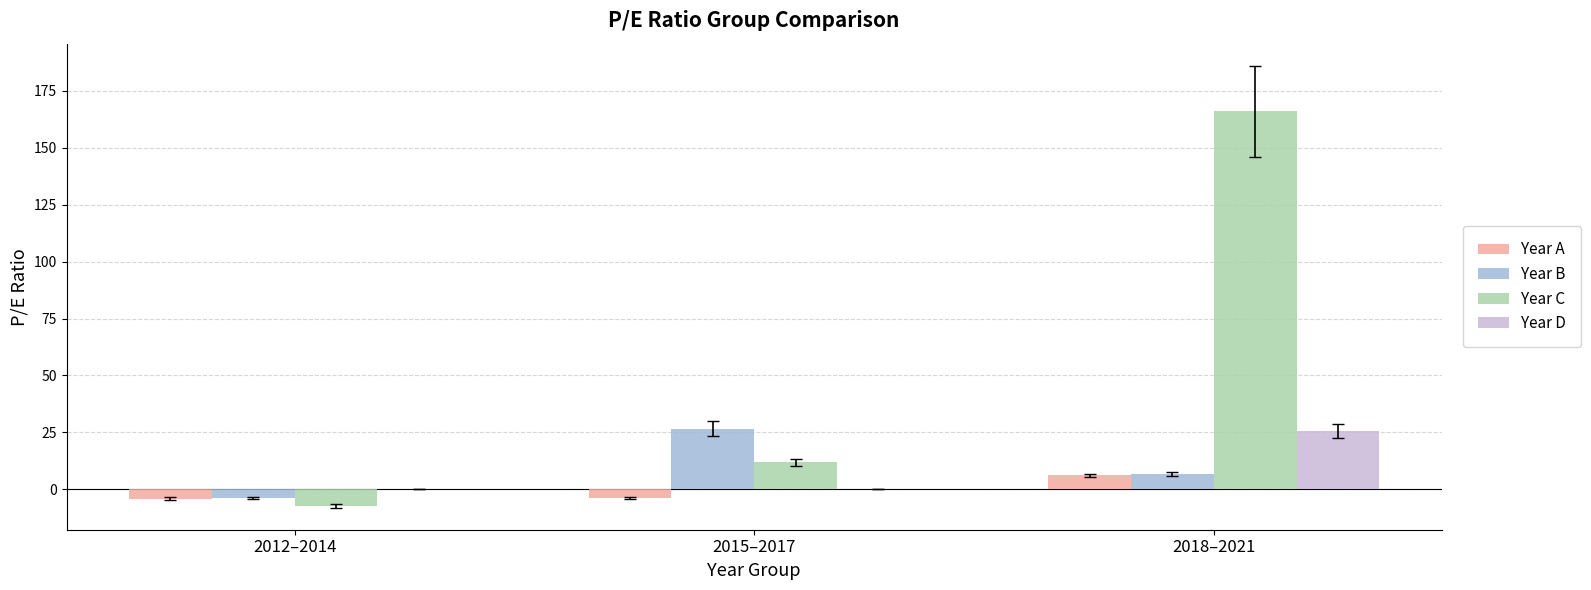

Are the bars grouped side by side (vs. stacked)?

Yes